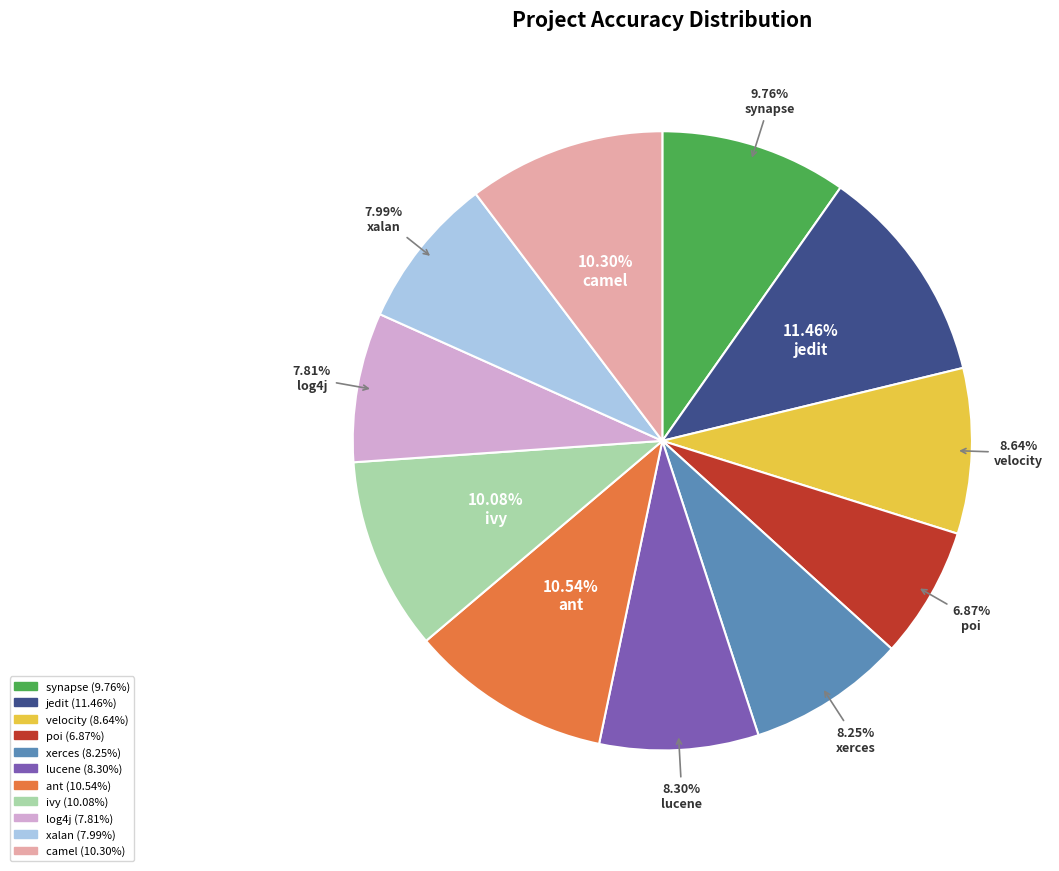

How many segments does this pie chart have?

11